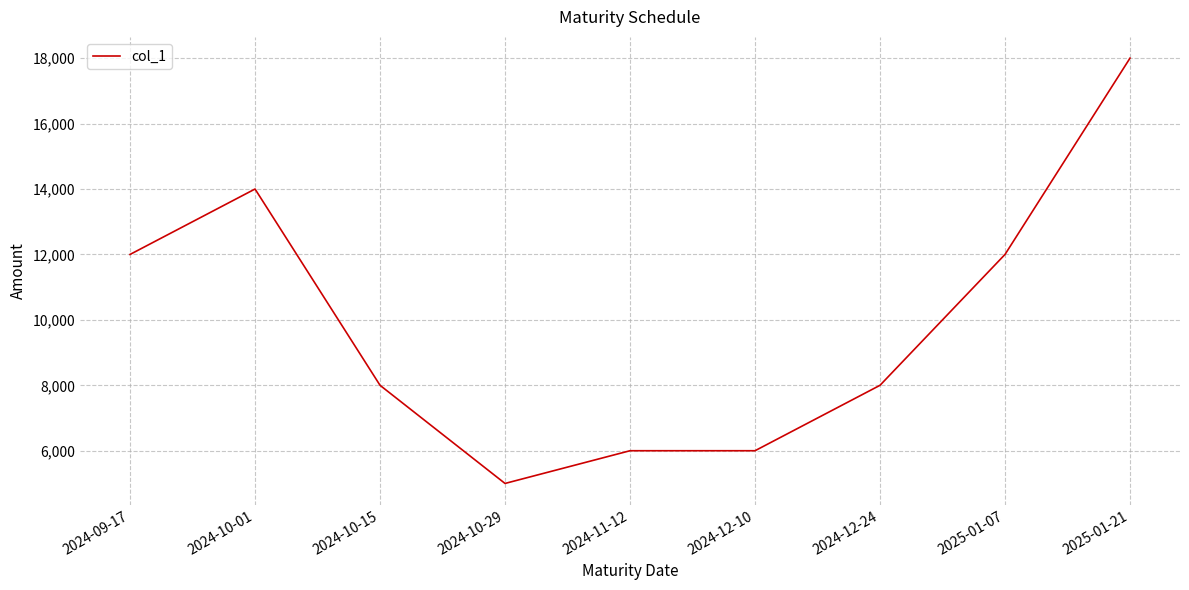

Where is the first local maximum?

2024-10-01